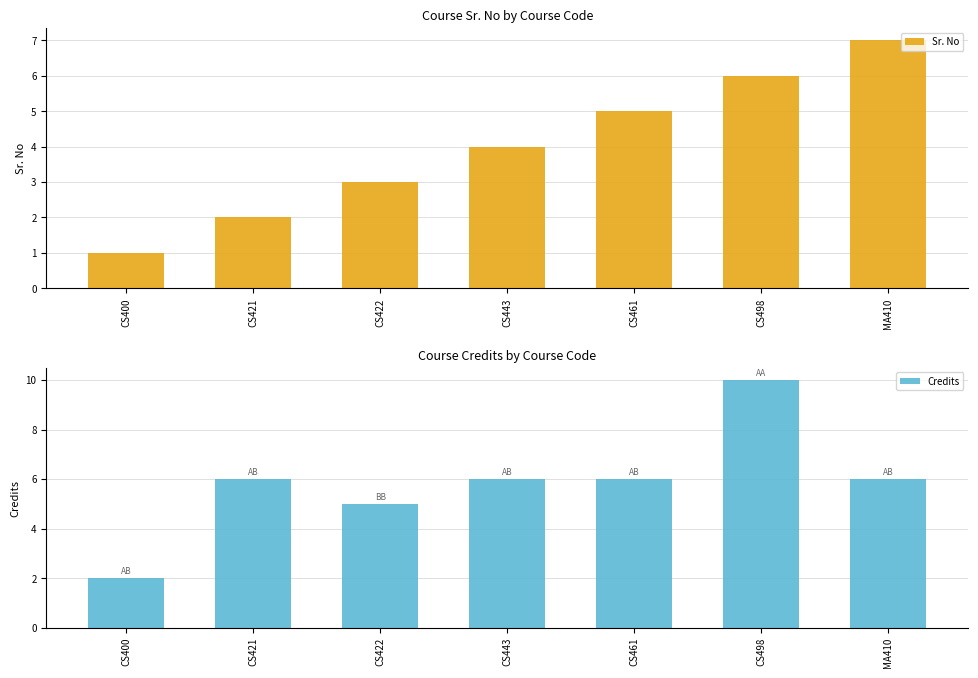

At which label does Sr. No first exceed 4?

CS461